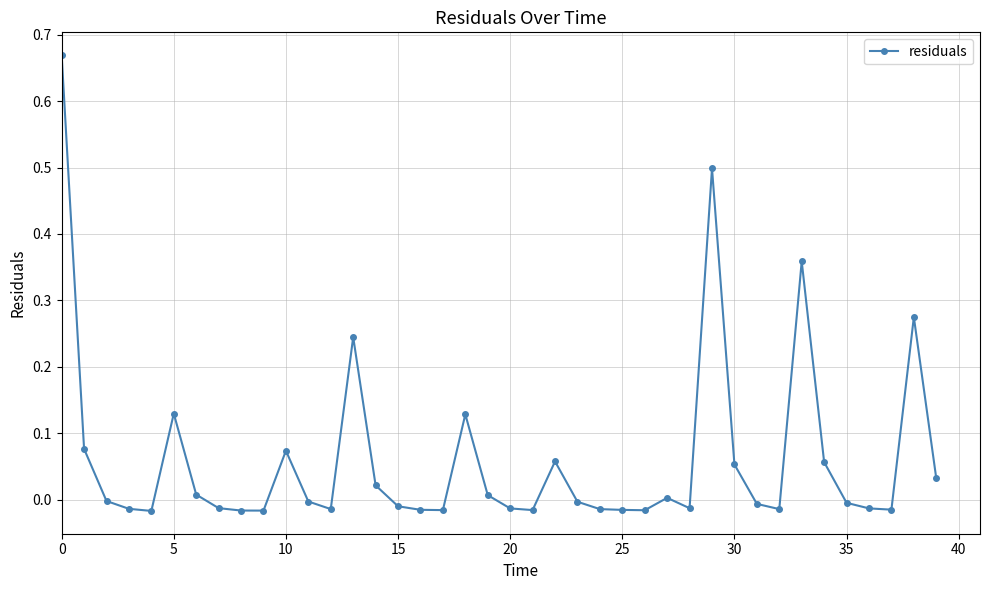

How many lines are shown in the chart?

1